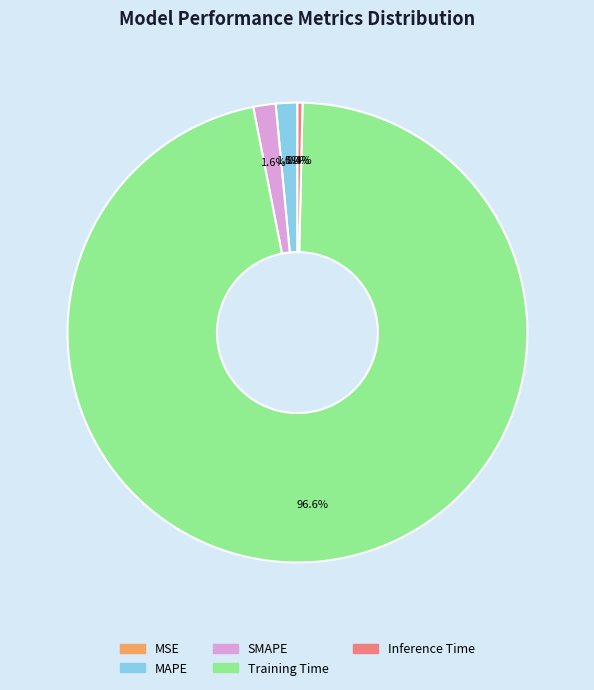

Is it true that MAPE is 2% of the pie?

True